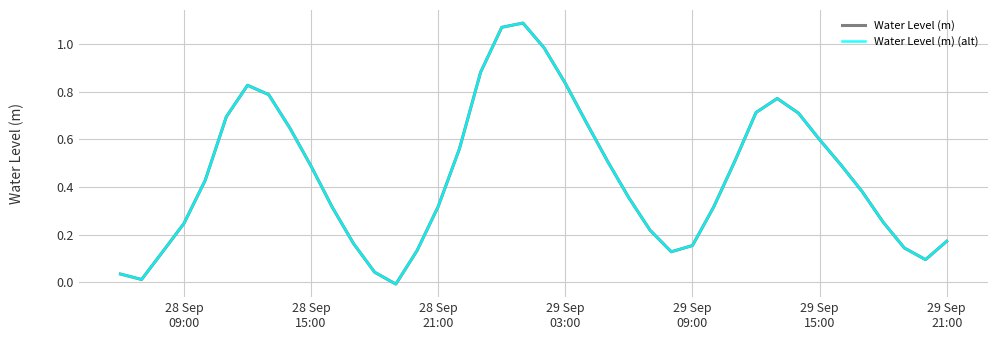

Which series has the largest range (max minus min)?

Water Level (m)